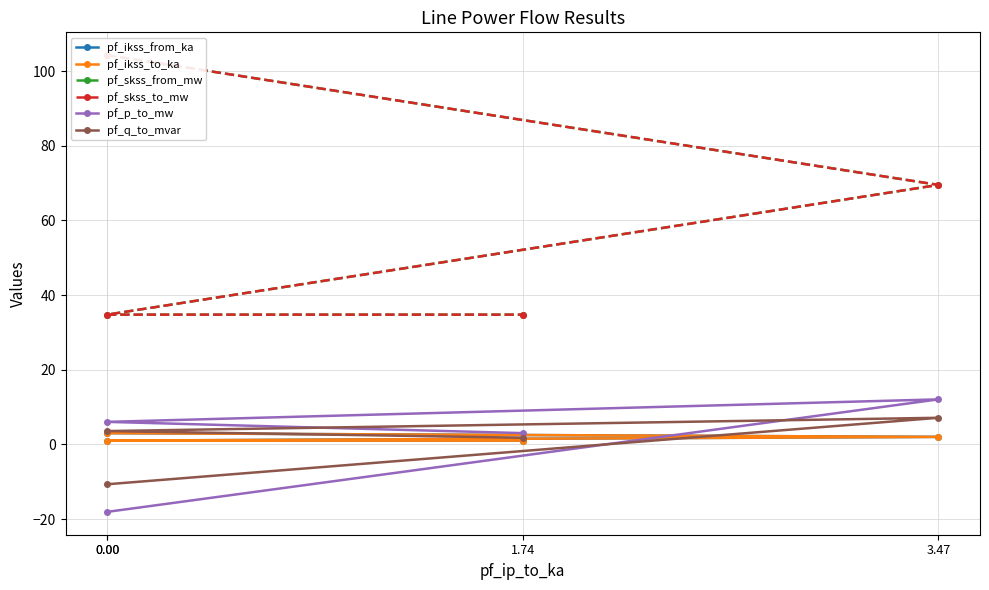

Is the value of pf_skss_to_mw at 0.00 greater than the value of pf_ikss_from_ka at 3.47?

Yes